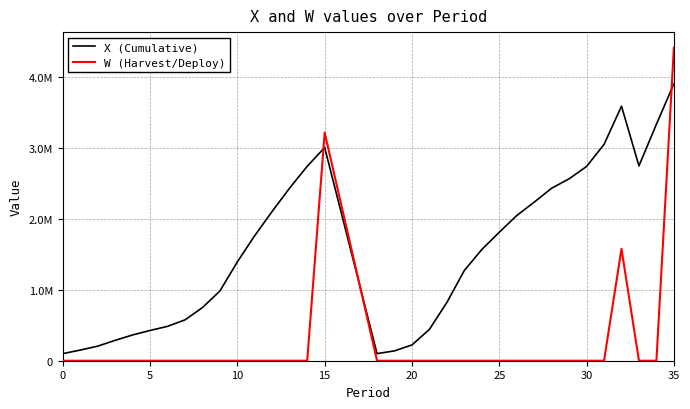

What are all the series names shown in the legend?

X (Cumulative), W (Harvest/Deploy)